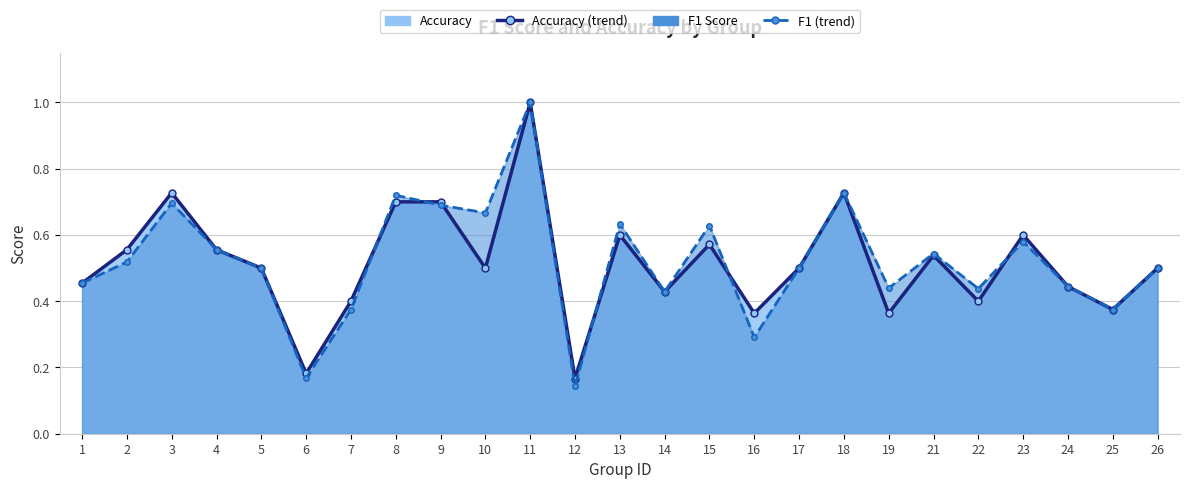

Where is accuracy (trend) nearest to the value 0?

12